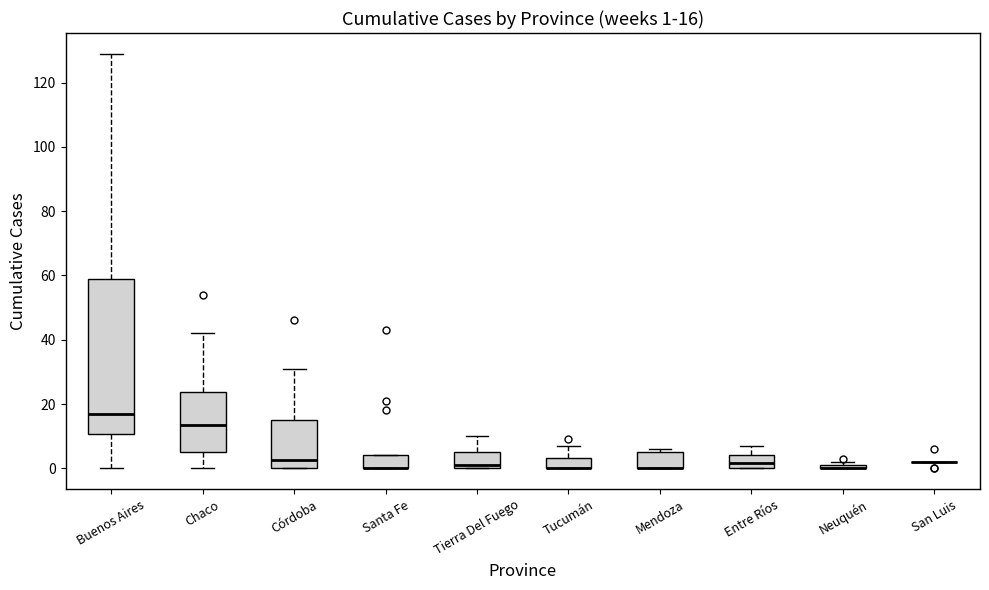

Comparing the boxes themselves (not the whiskers), which one is the tallest?

Buenos Aires